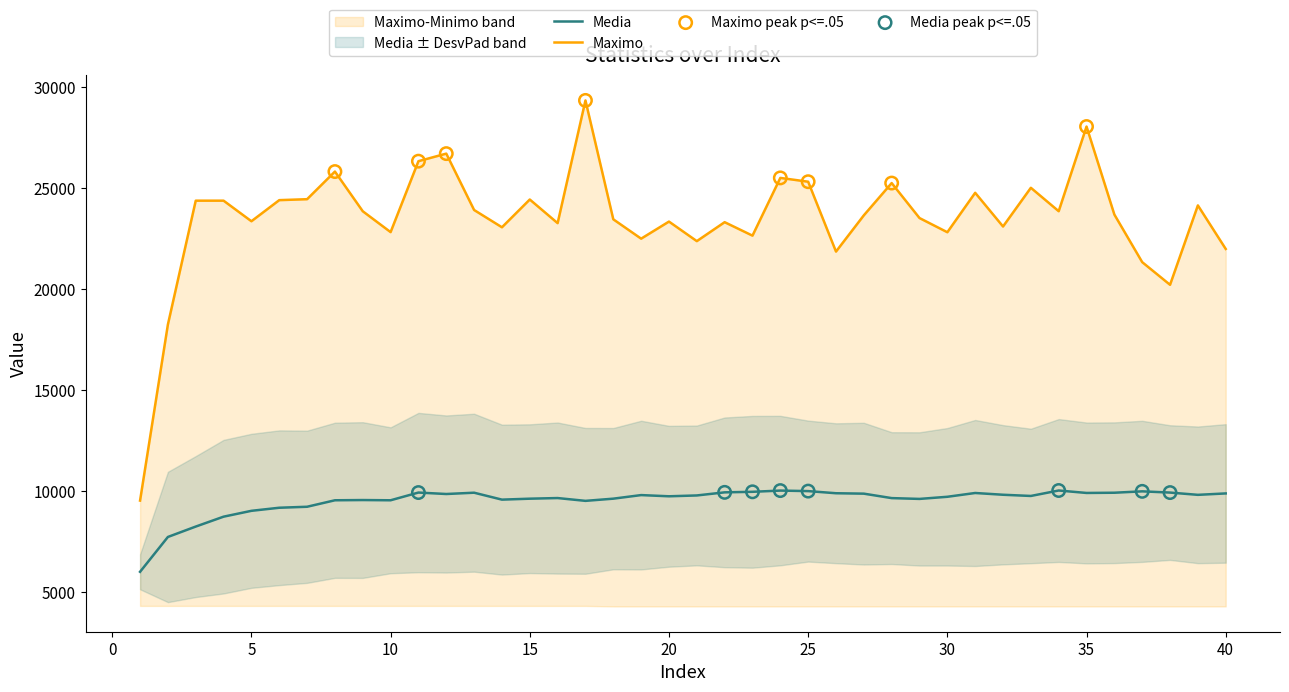

Which series reaches the minimum Y coordinate?

Media